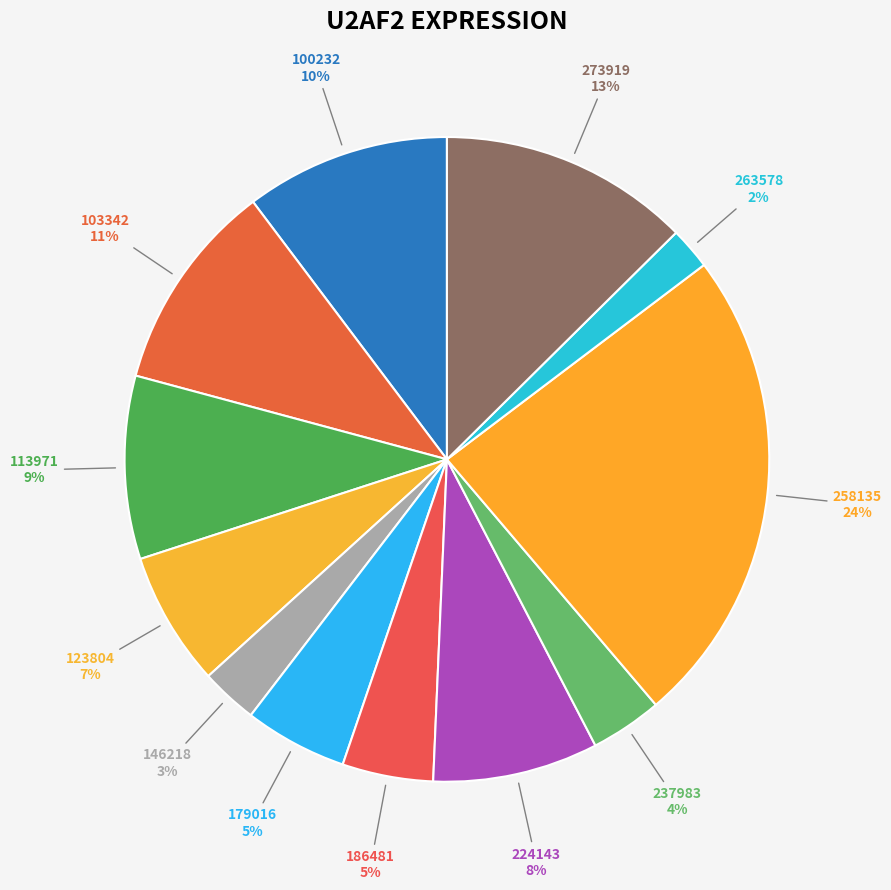

Does any single category account for the majority?

No